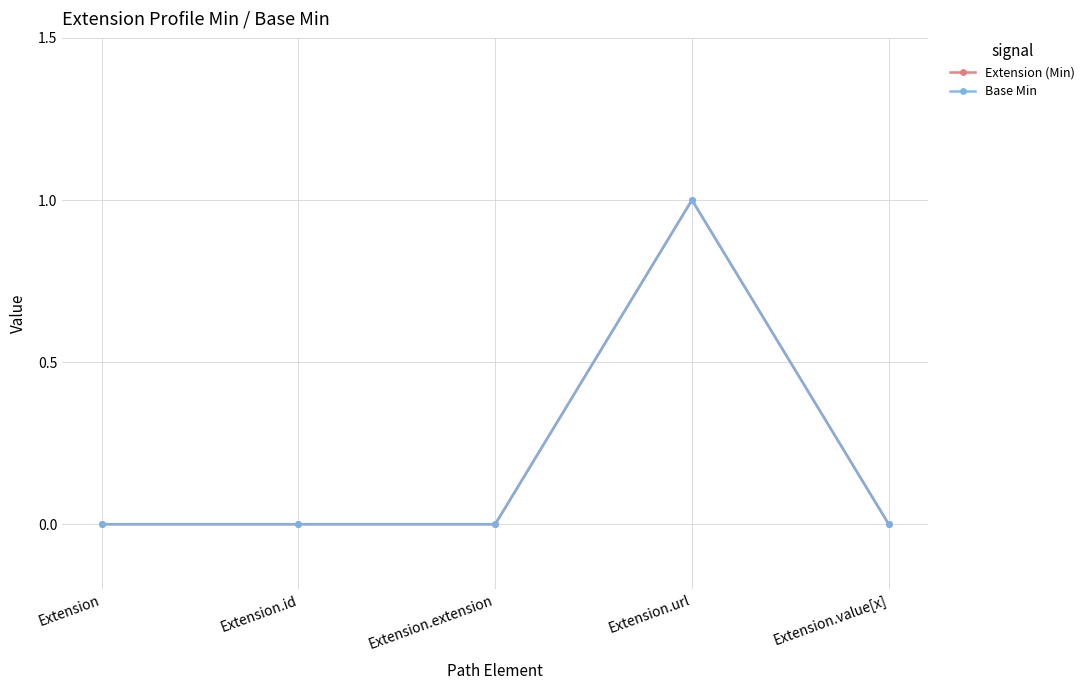

What is the maximum value for Extension (Min)?

1